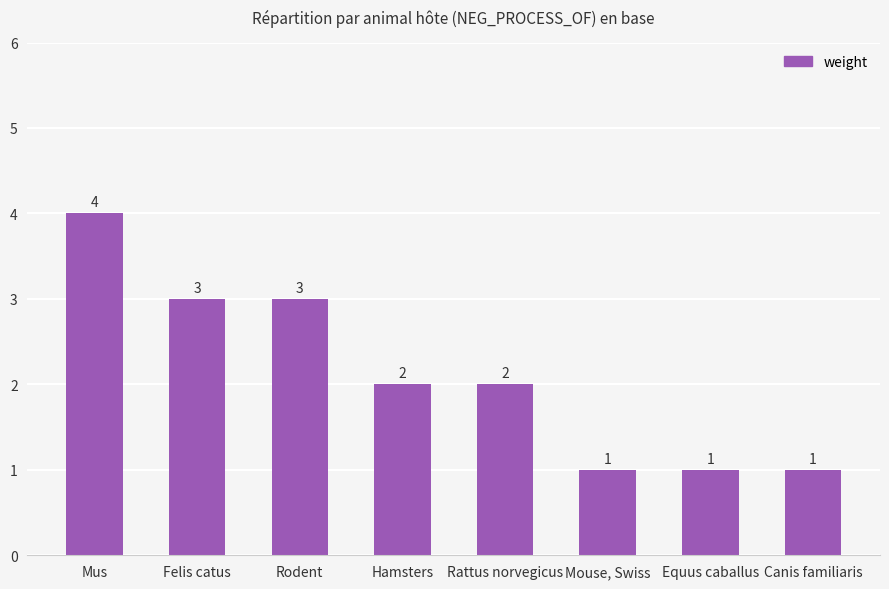

Count the values in the range 1 to 3.

7